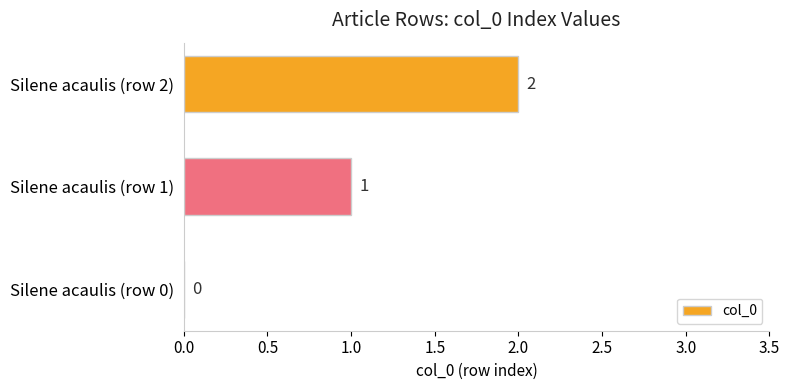

How many positive values are there?

2